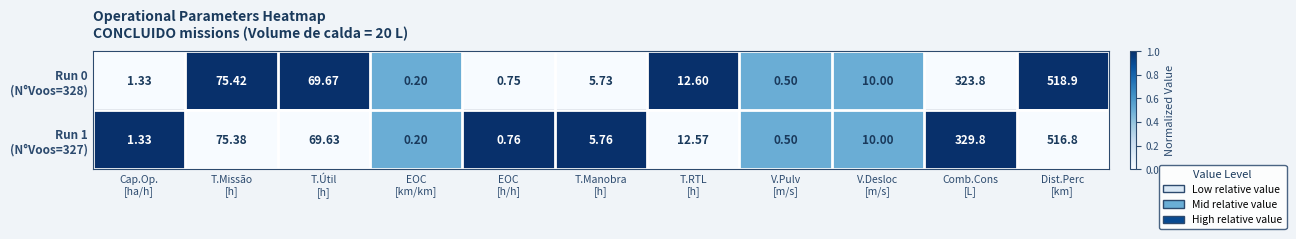

How many data points does each series have?

11